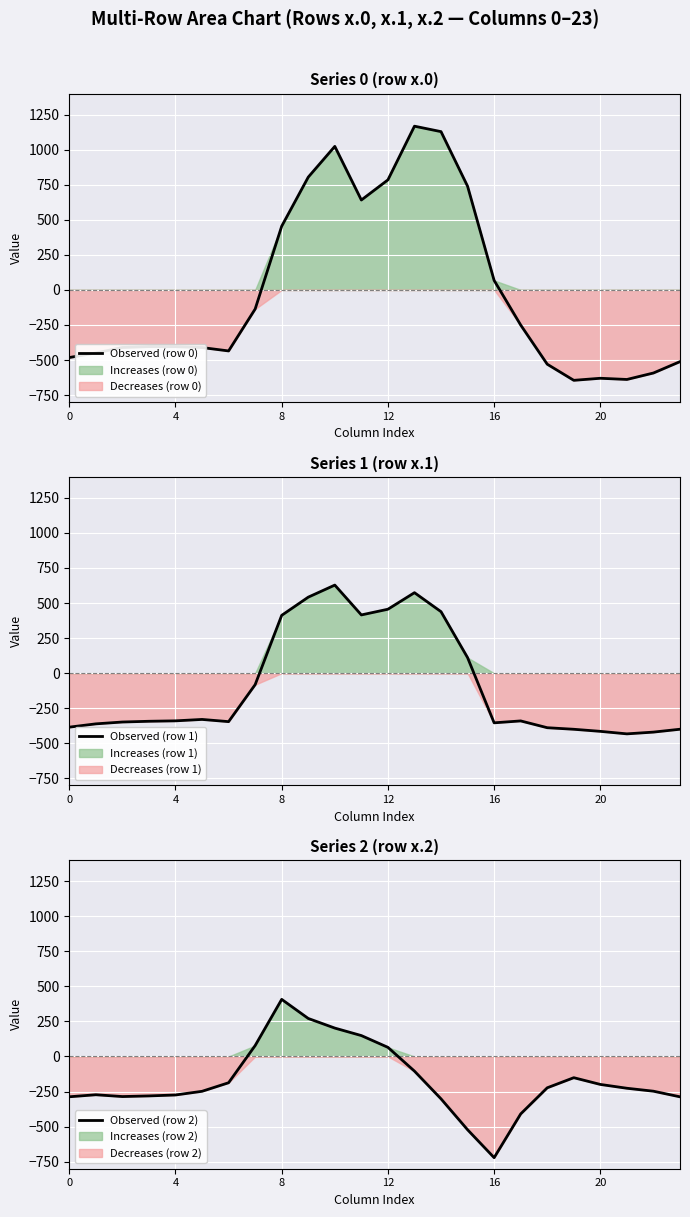

What is the difference between the highest and lowest values at 19?

493.4